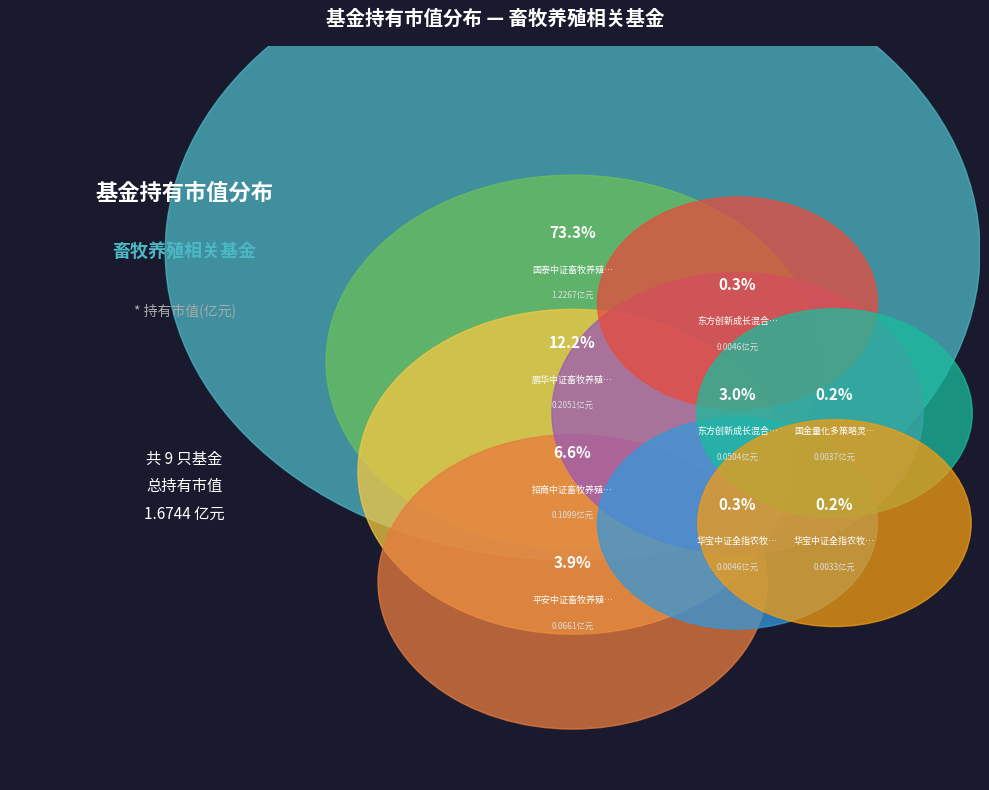

Count the number of slices in the pie.

9